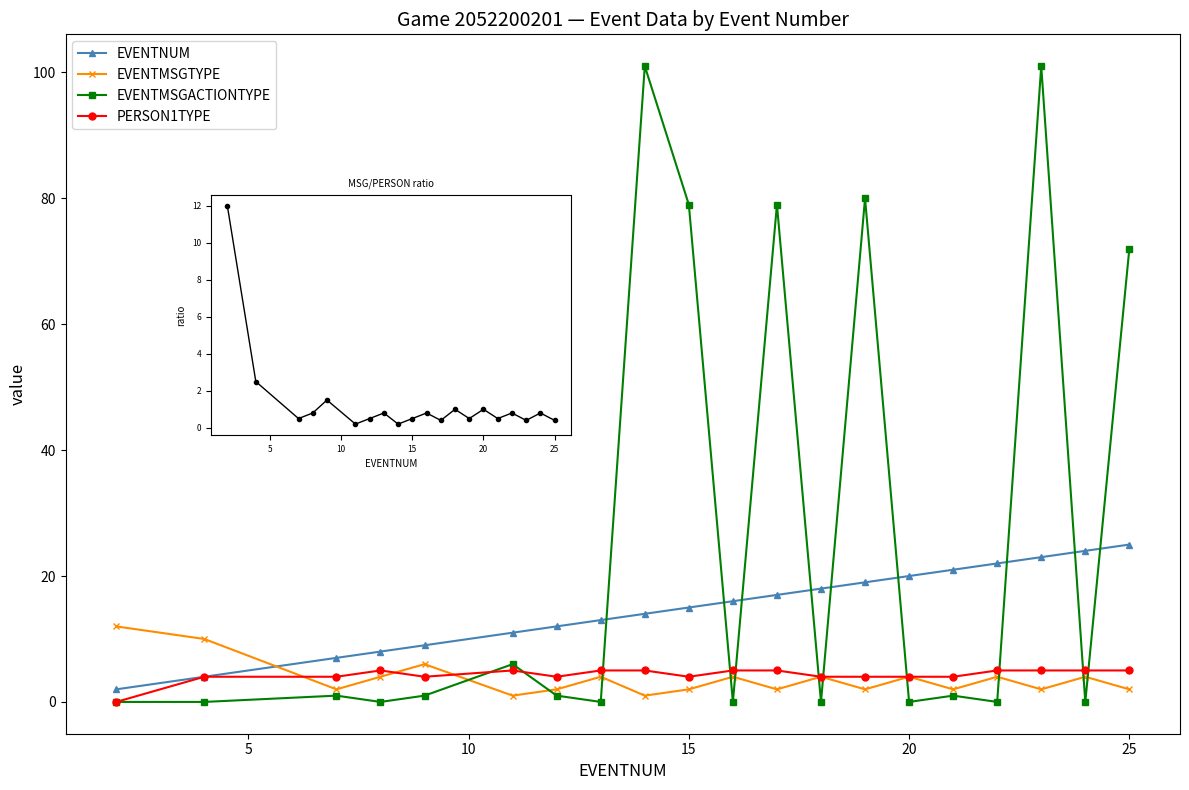

How many times do EVENTMSGACTIONTYPE and PERSON1TYPE cross each other?

11